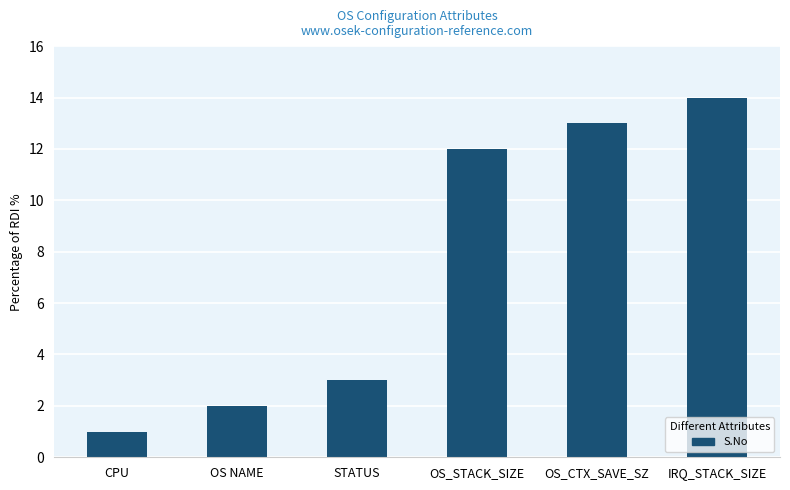

At which category does the chart reach its minimum across all series?

CPU